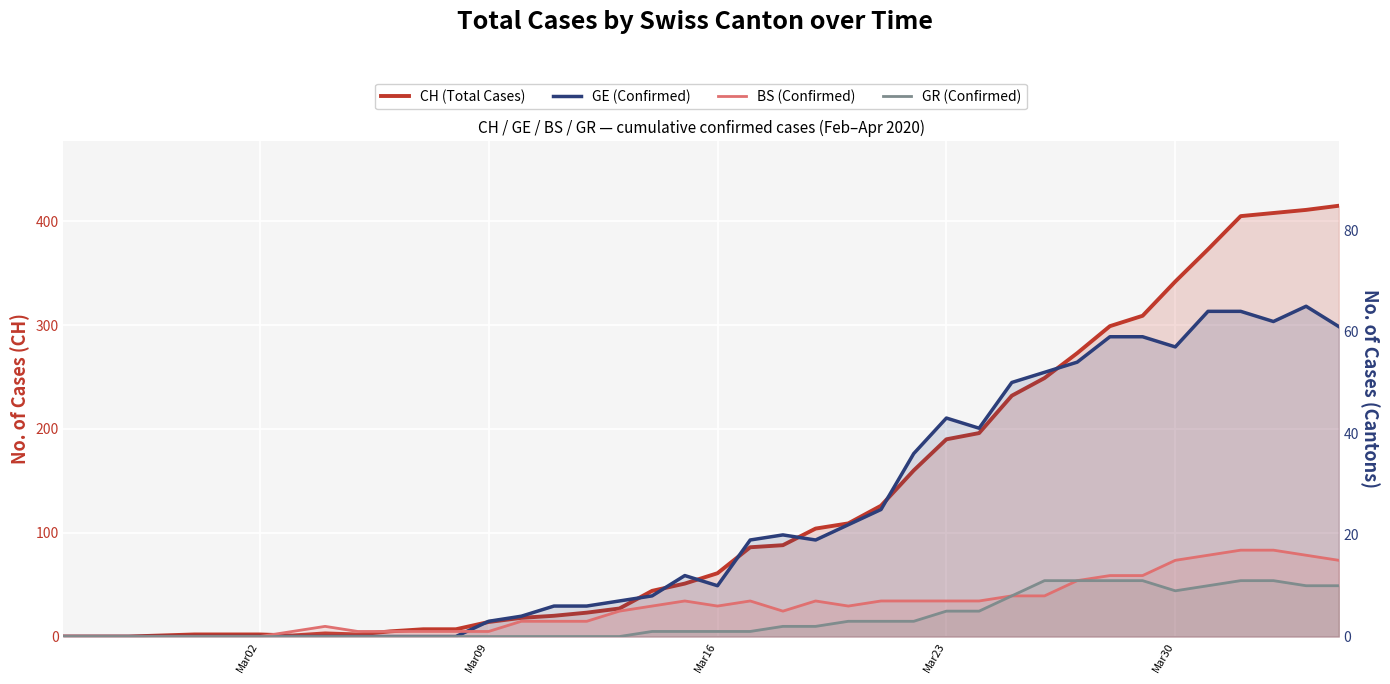

How many interior local valleys does the BS (Confirmed) series have?

3